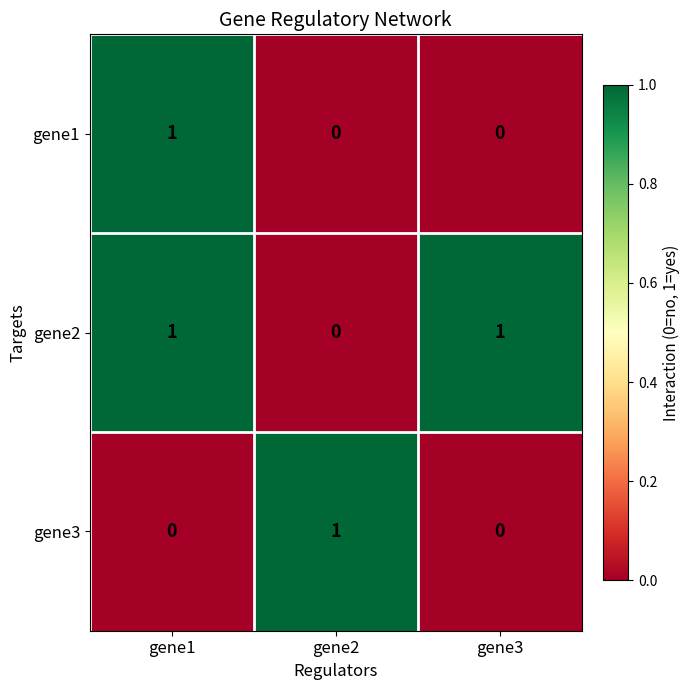

The value of gene3 at gene1 is 0. True or false?

True